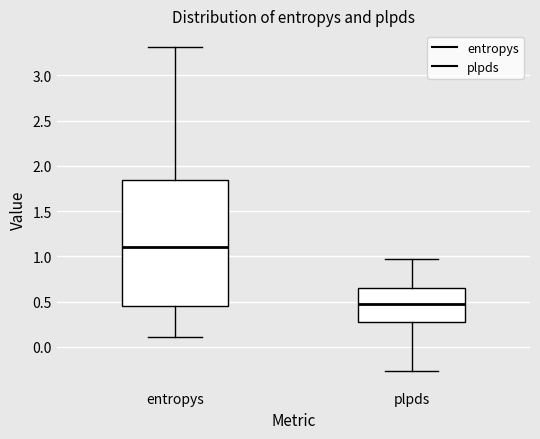

Where is the upper edge of the box for entropys on the y-axis? The values are not printed on the chart, so give them approximately, as read against the axis.

1.85